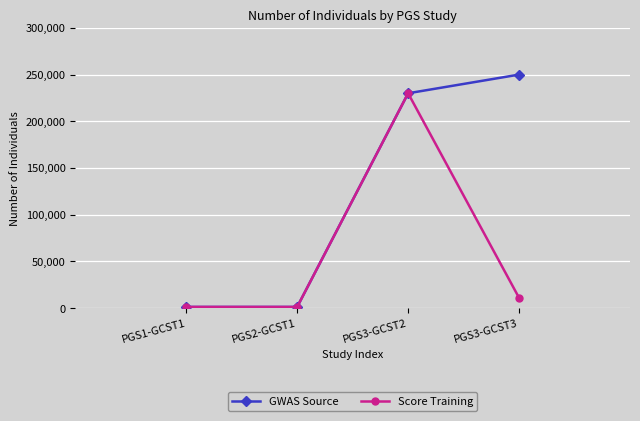

Does the chart display data point markers on the line(s)?

Yes